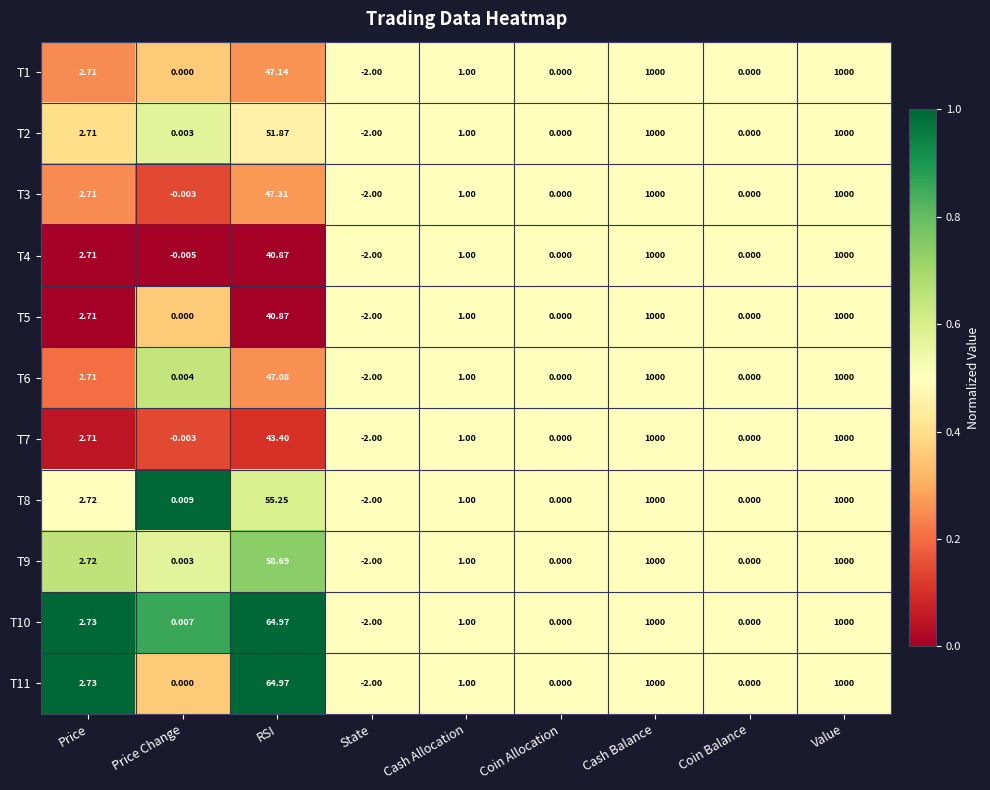

Is the value of T10 at Cash Allocation greater than the value of T11 at Price?

No